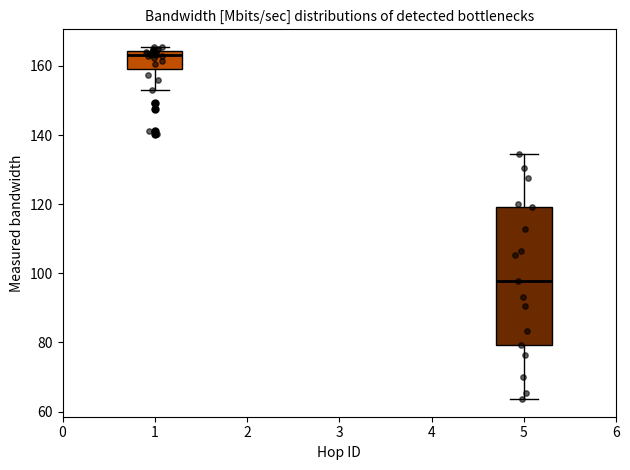

Reading left to right, transcribe this box plot: for each box, give where its median line is, the range the box spans, and where its two whiskers end, as read against the y-axis. The values are not printed on the chart, so give them approximately, as read against the axis.

1: median 164 (just below the box's upper edge), box 160 to 164, whiskers 154 to 166
5: median 98, box 80 to 120, whiskers 64 to 134